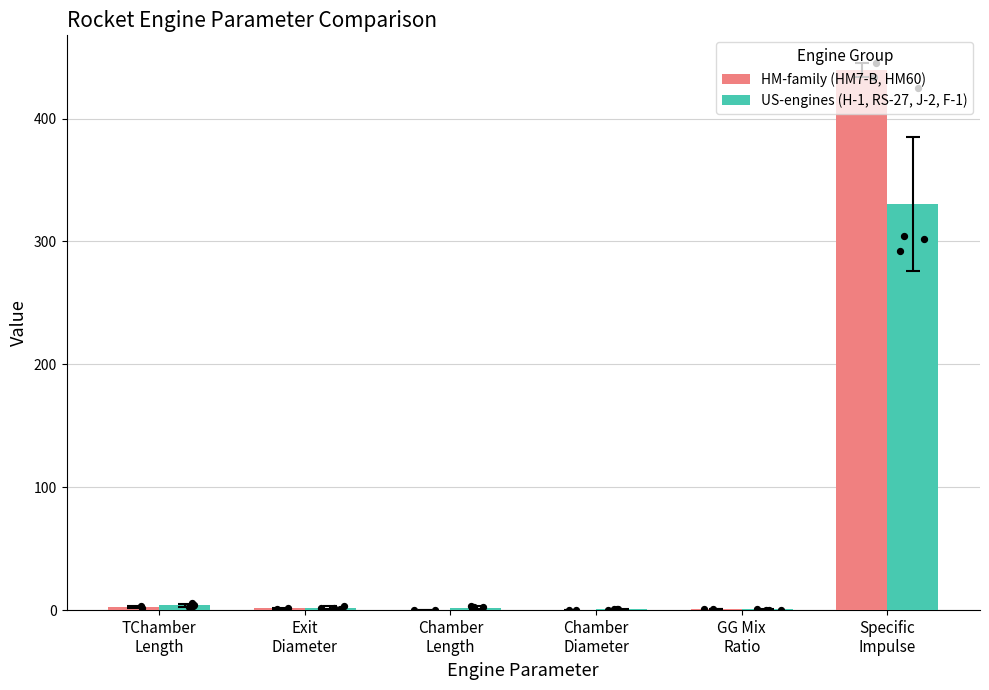

At how many categories does at least one series exceed 307?

1